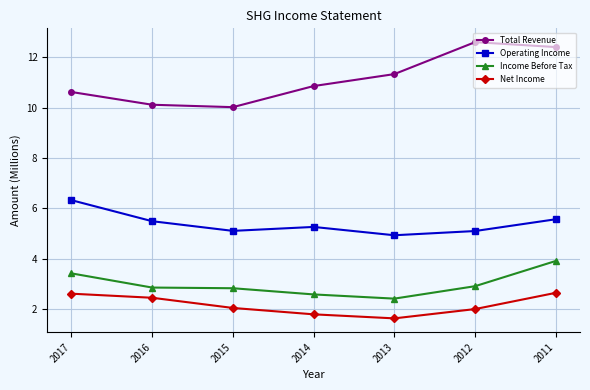

What is the sum of the Net Income values at 2012 and 2015?

4.0